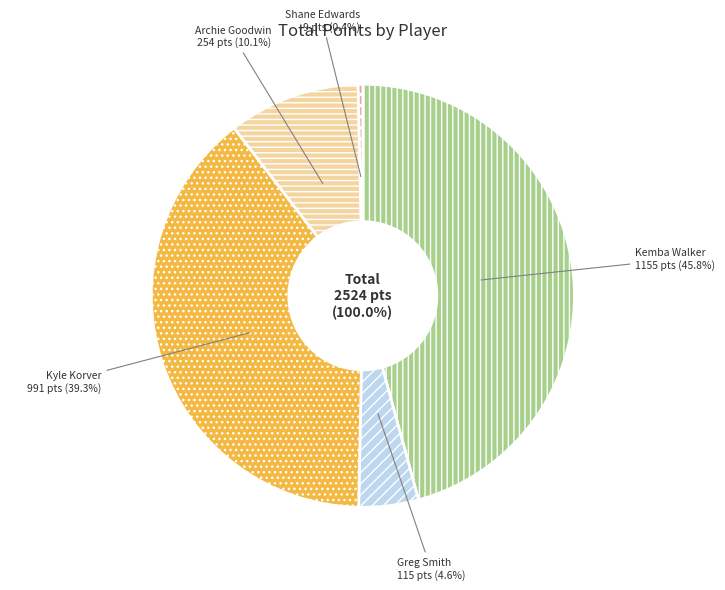

Rank the categories by value from lowest to highest.

Shane Edwards, Greg Smith, Archie Goodwin, Kyle Korver, Kemba Walker